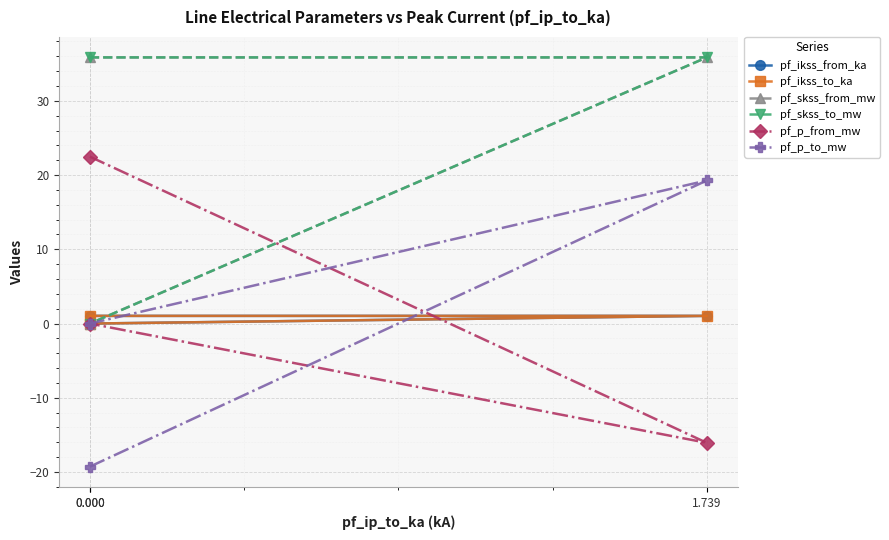

The pf_p_from_mw series shows 0.0 at 0.000. True or false?

True